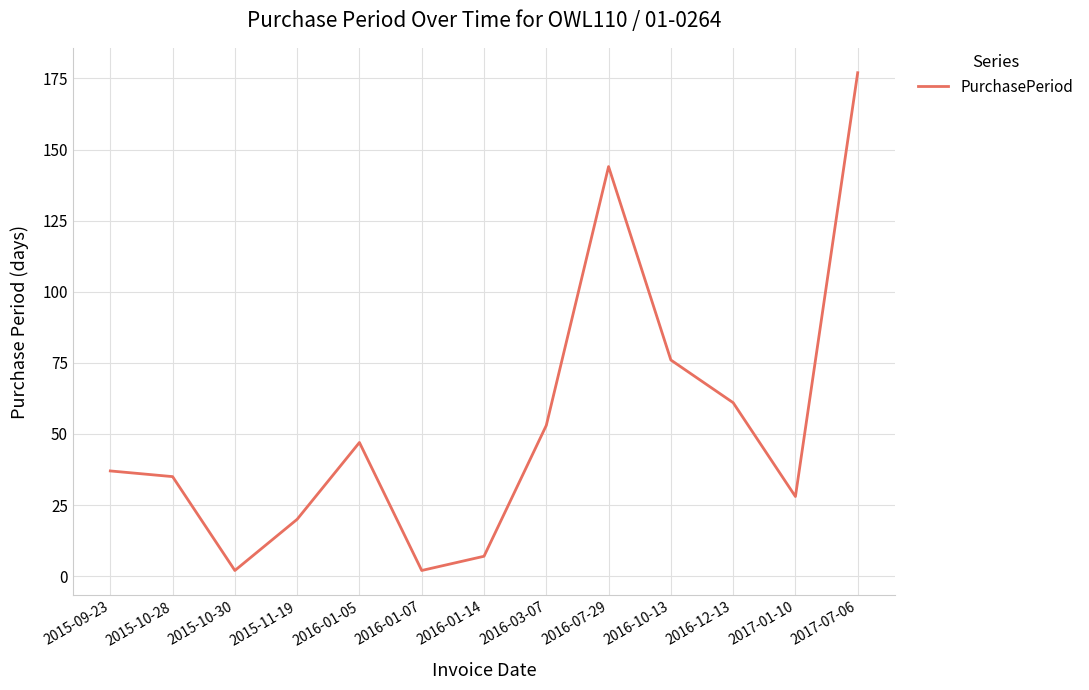

How many lines are shown in the chart?

1